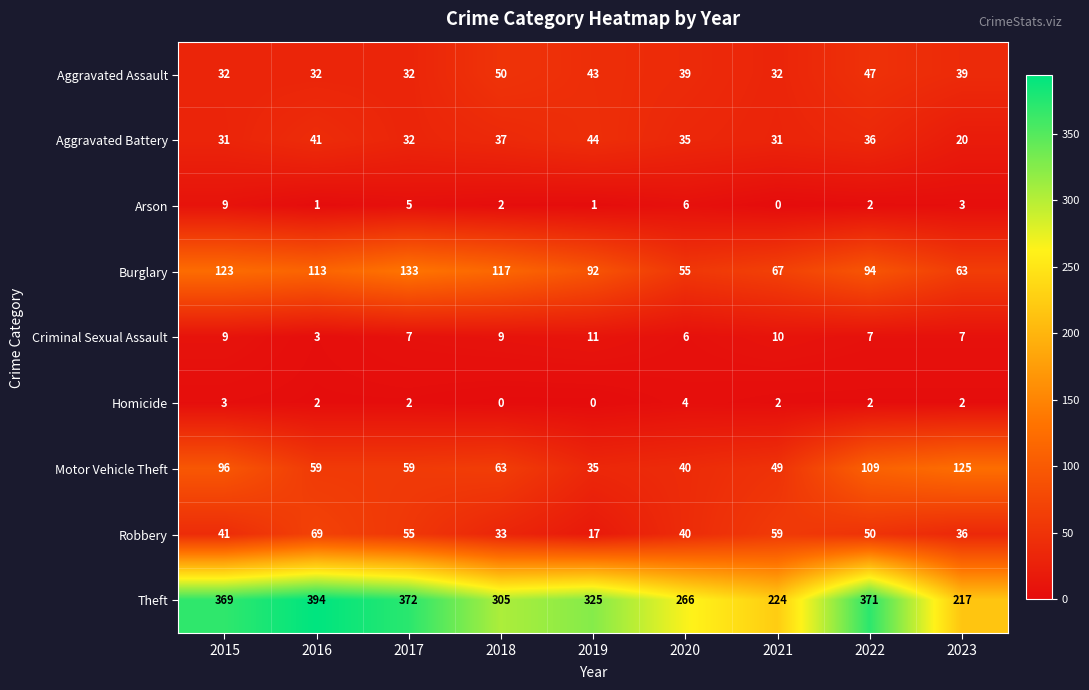

What is the sum of all Motor Vehicle Theft values?

635